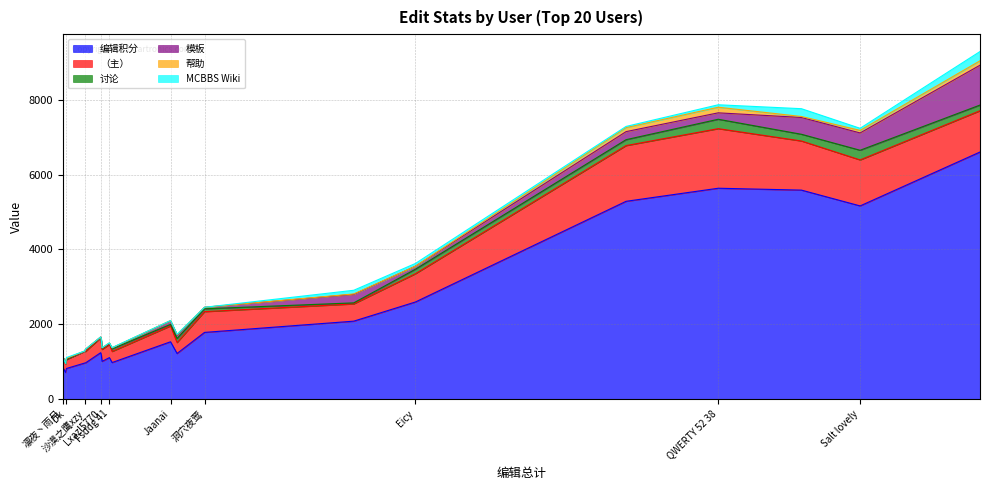

Between which two adjacent categories do 模板 and 讨论 first intersect?

Sheep-realms and QWERTY 52 38